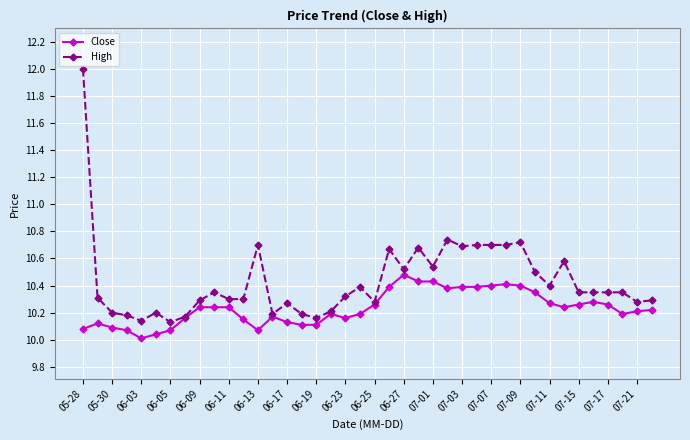

Rank the series by their maximum value, from lowest to highest.

Close, High